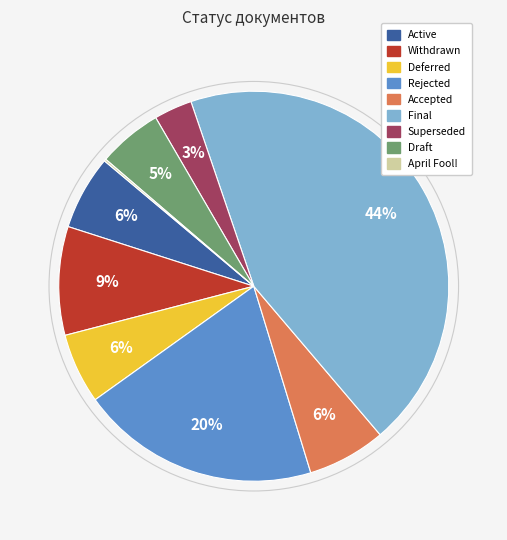

Which slice is the largest?

Final